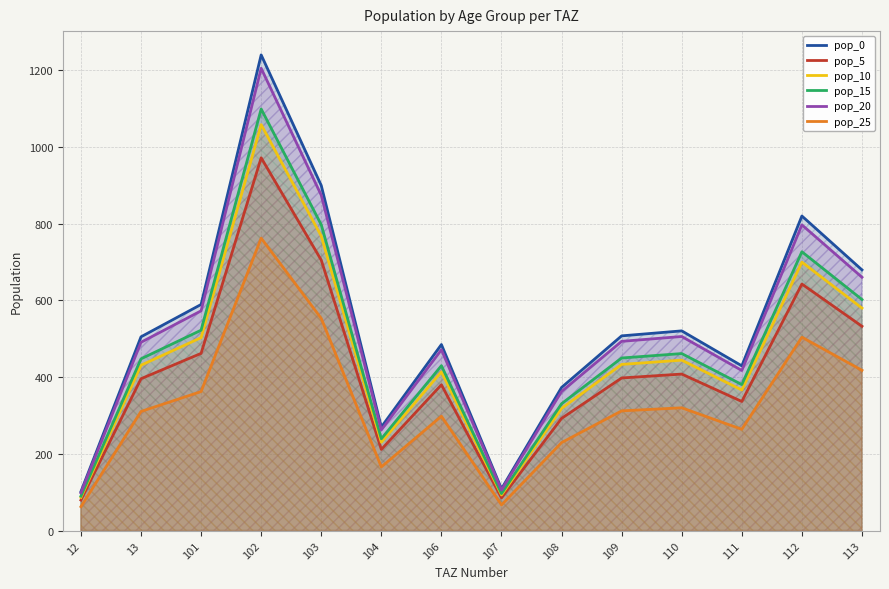

Between 103 and 109, which series saw the biggest shift?

pop_0